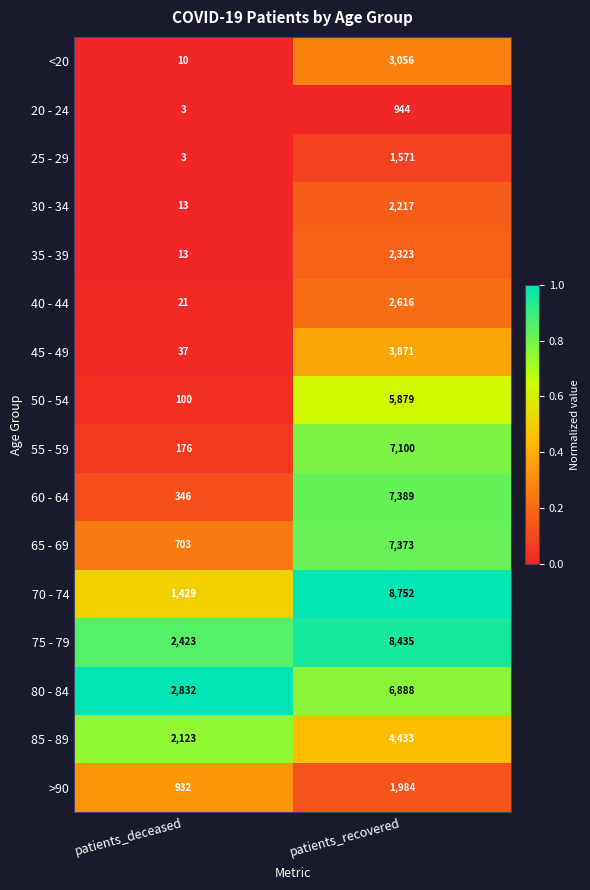

The value of 35 - 39 at patients_deceased is 19. True or false?

False